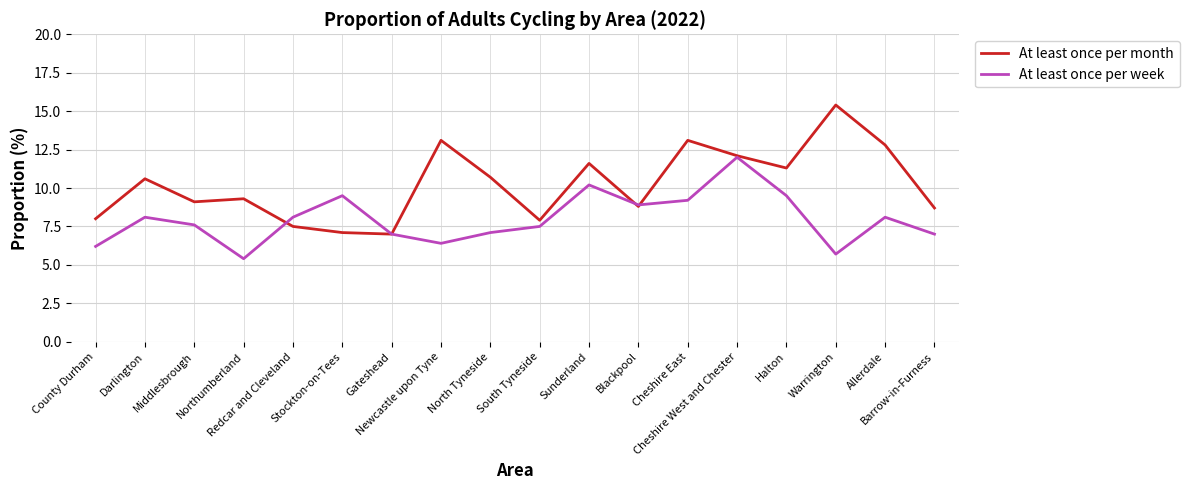

Is the value of At least once per week at Middlesbrough greater than the value of At least once per month at Cheshire West and Chester?

No